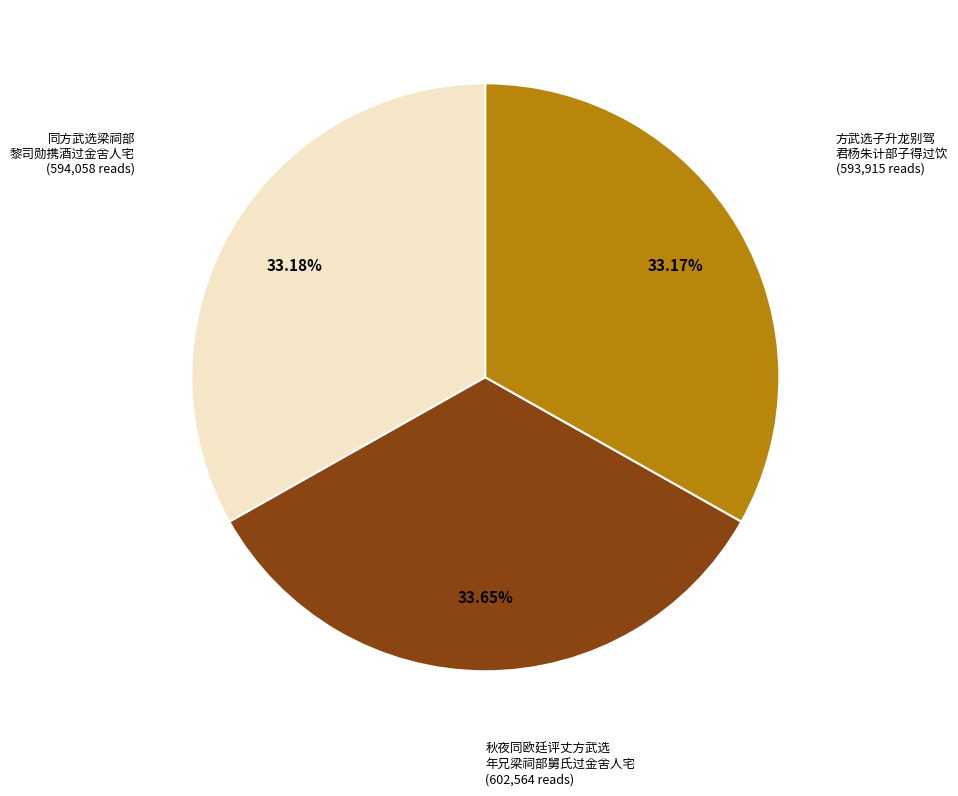

Is there a majority slice in this chart?

No